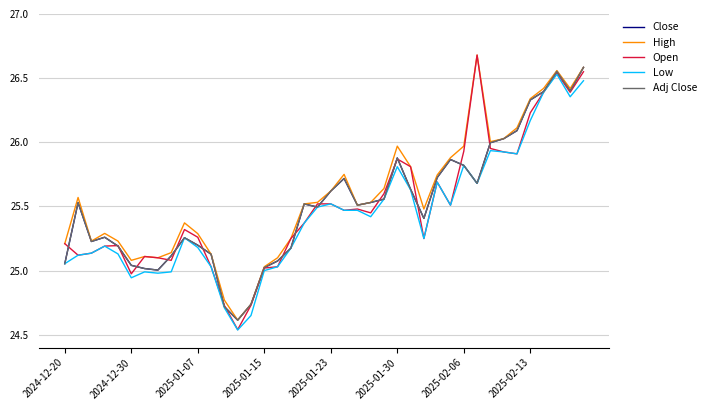

How many lines are shown in the chart?

5